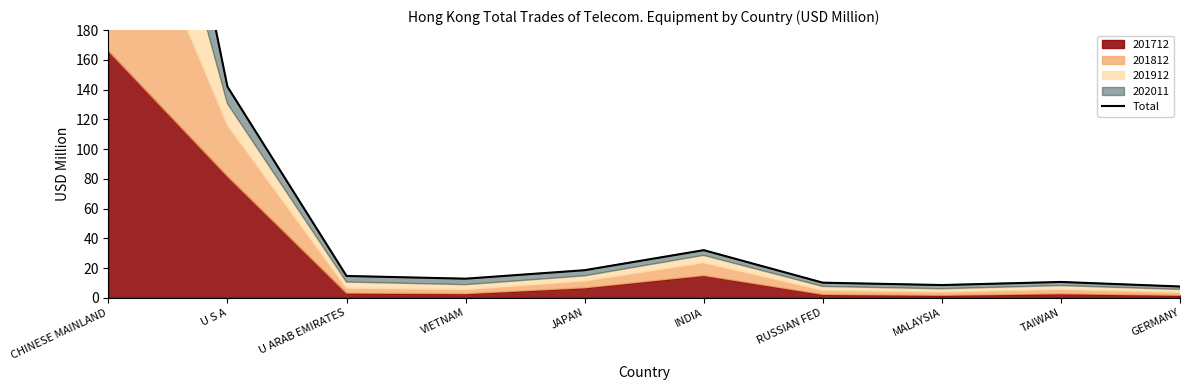

The chart shows a value of 17.9 at RUSSIAN FED. True or false?

False